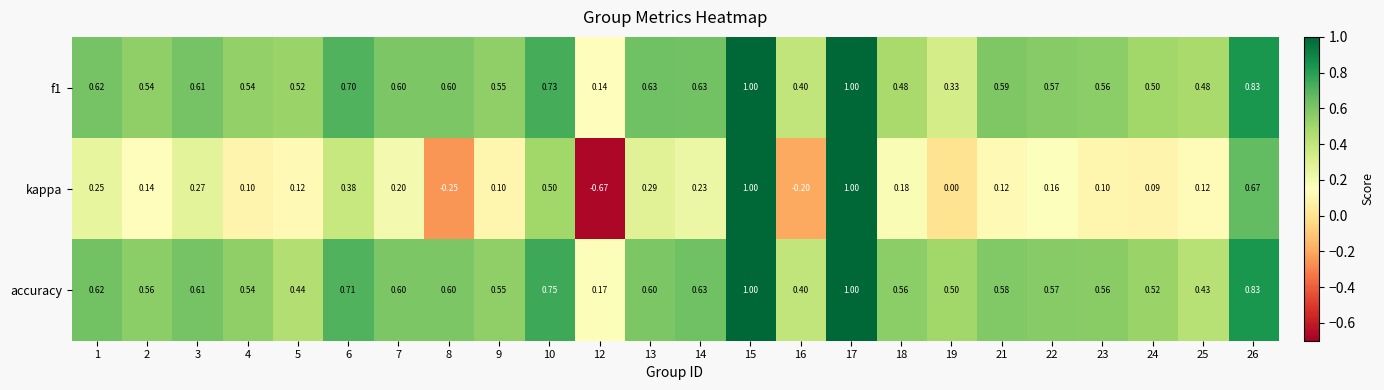

Which series changed the most between 12 and 17?

kappa